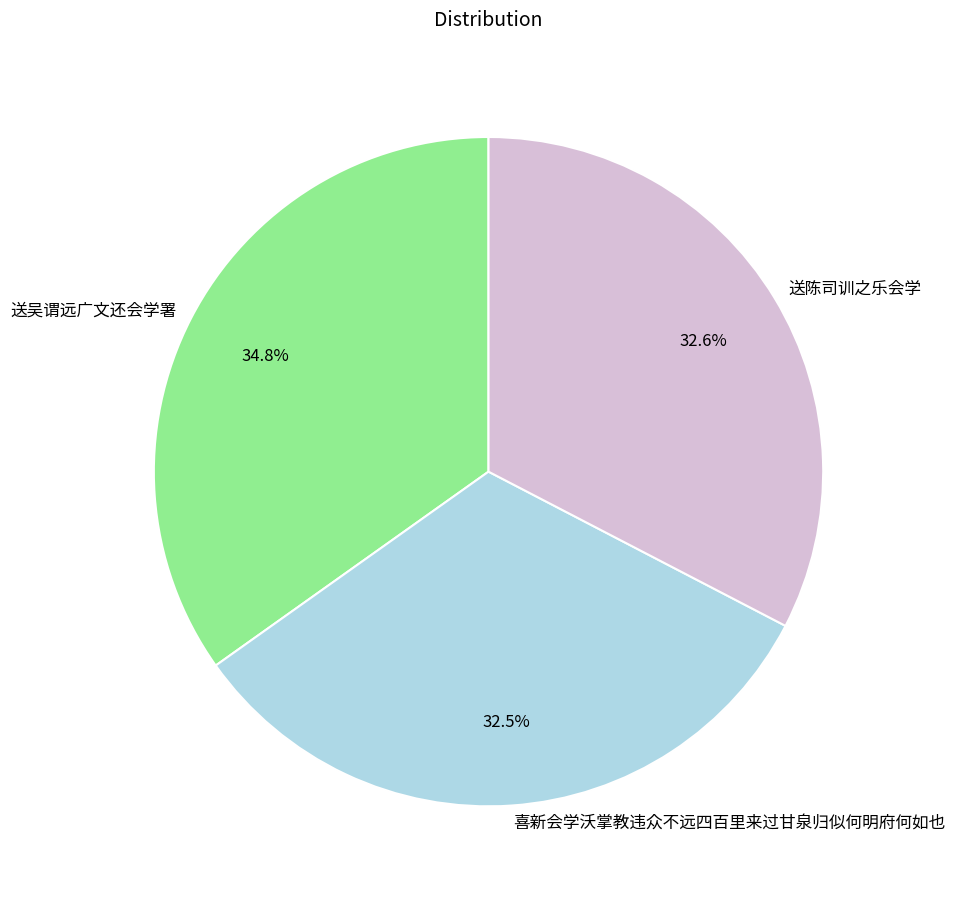

True or false: 送陈司训之乐会学 accounts for 33% of the total.

True